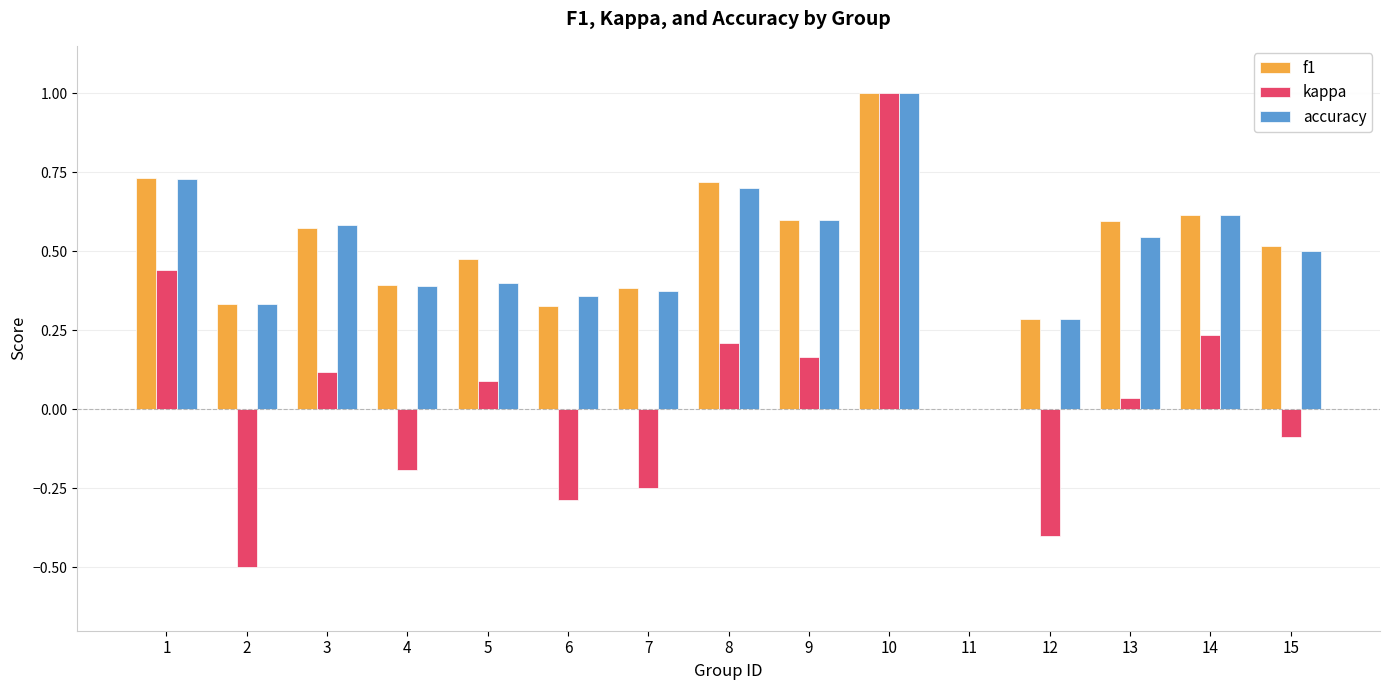

The value of kappa at 15 is -0.1. True or false?

True